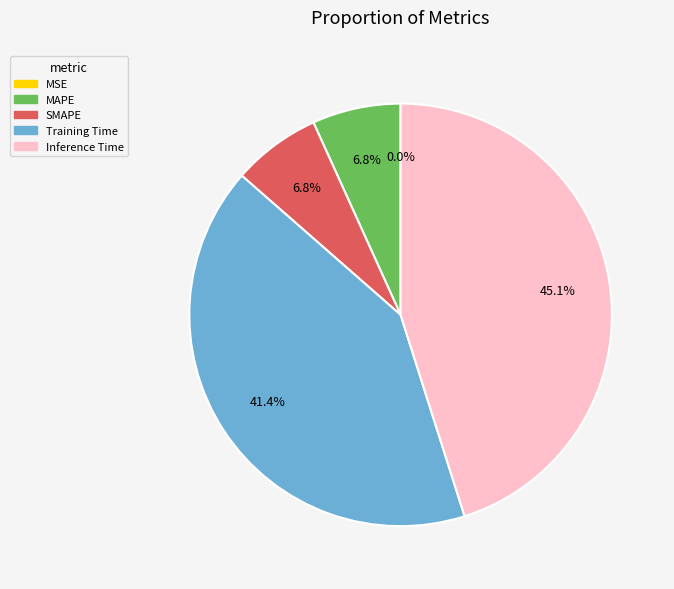

To the nearest percent, what is the average slice percentage?

20%